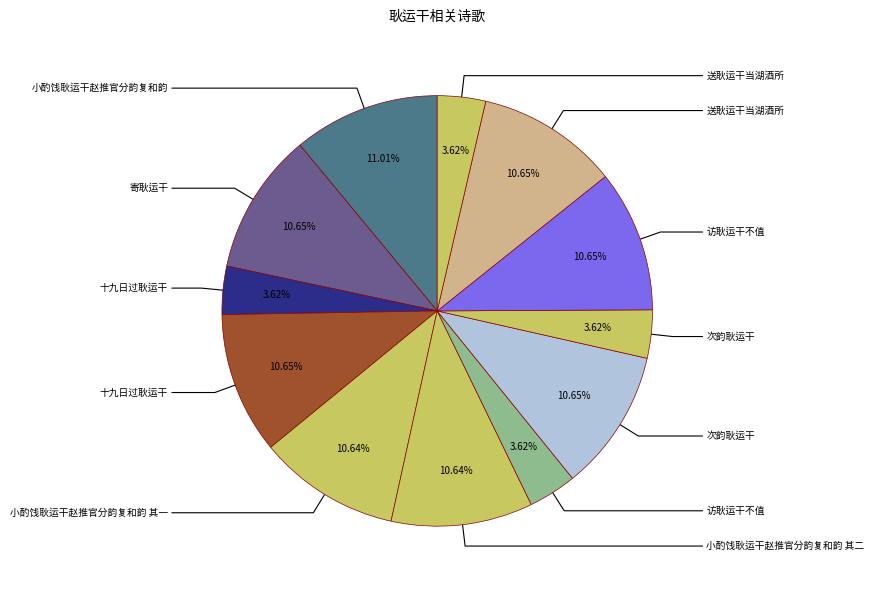

Count the number of slices in the pie.

12